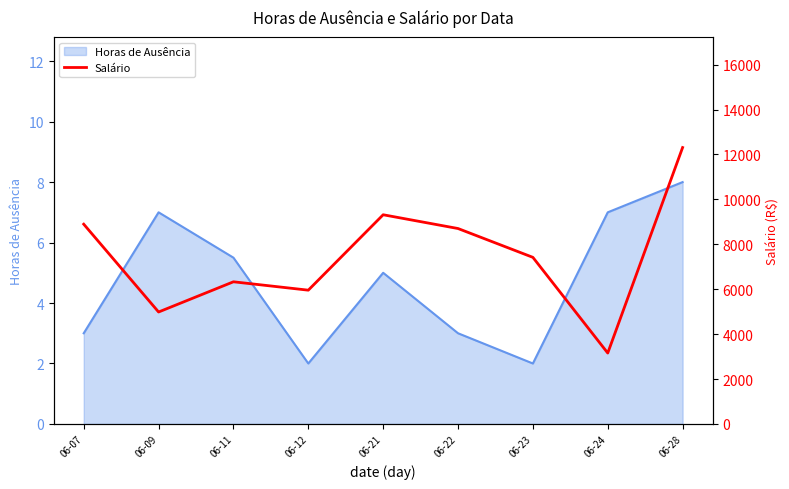

The value at 06-12 is 5957.3. True or false?

True